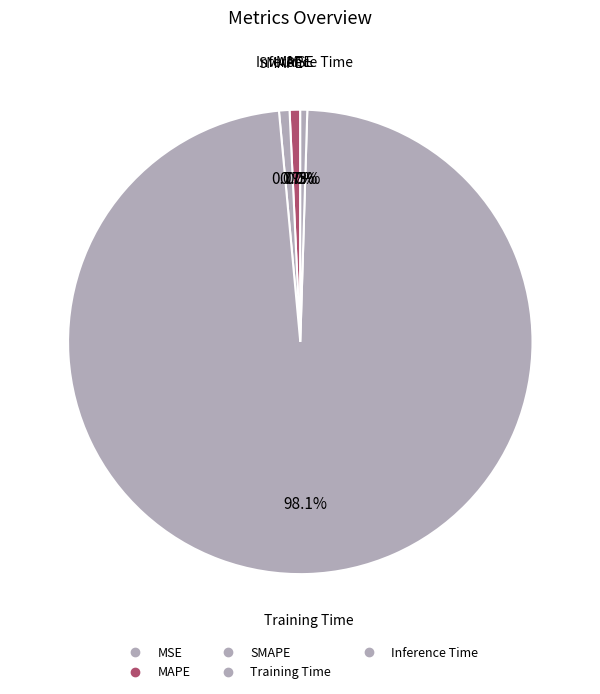

True or false: MSE accounts for 14% of the total.

False